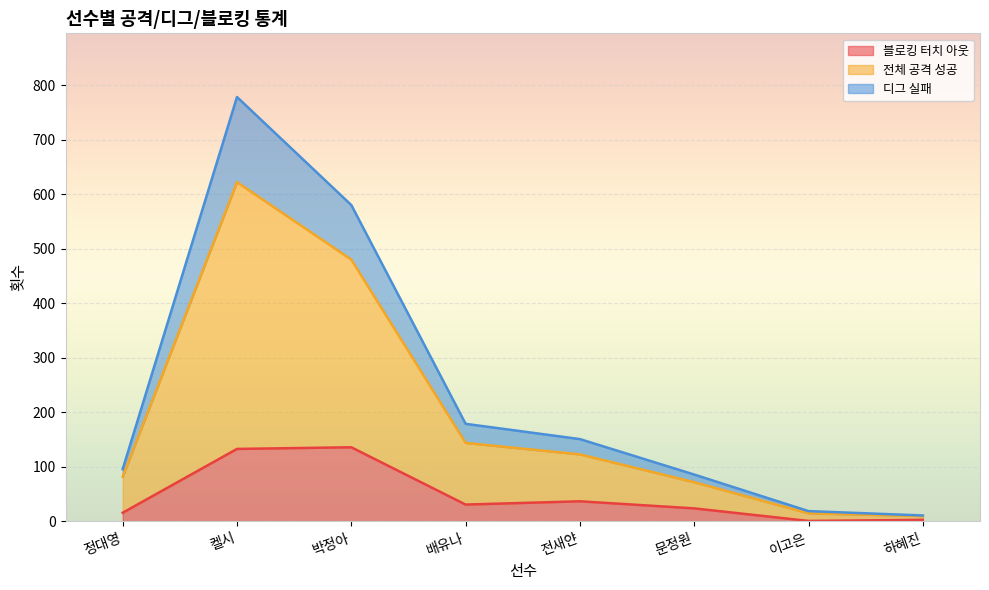

The value of 블로킹 터치 아웃 at 켈시 is 83. True or false?

False